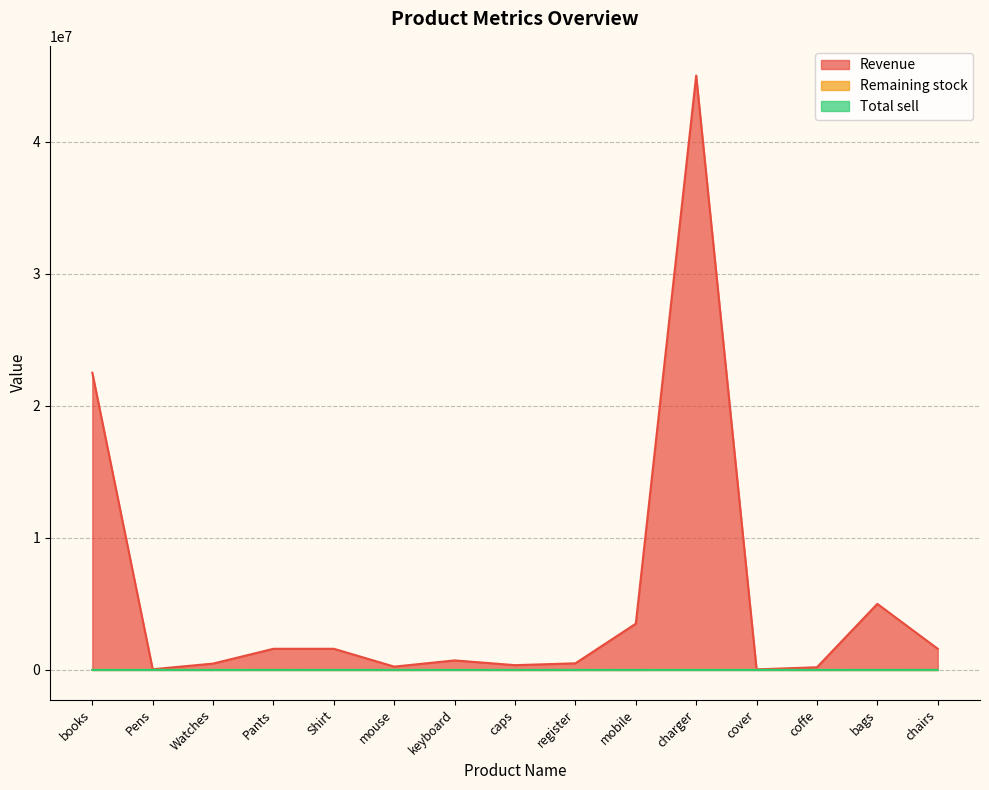

Reading left to right, extract all data points from this chart.

Revenue: 22500000	50000	480000	1600000	1600000	250000	720000	360000	500000	3500000	45000000	42000	200000	5000000	1600000
Remaining stock: 5000	8000	4500	3000	1500	1000	8000	400	2000	1020	10000	5000	1000	1500	800
Total sell: 500	1000	80	800	800	500	900	800	500	70	1000	70	400	1000	800